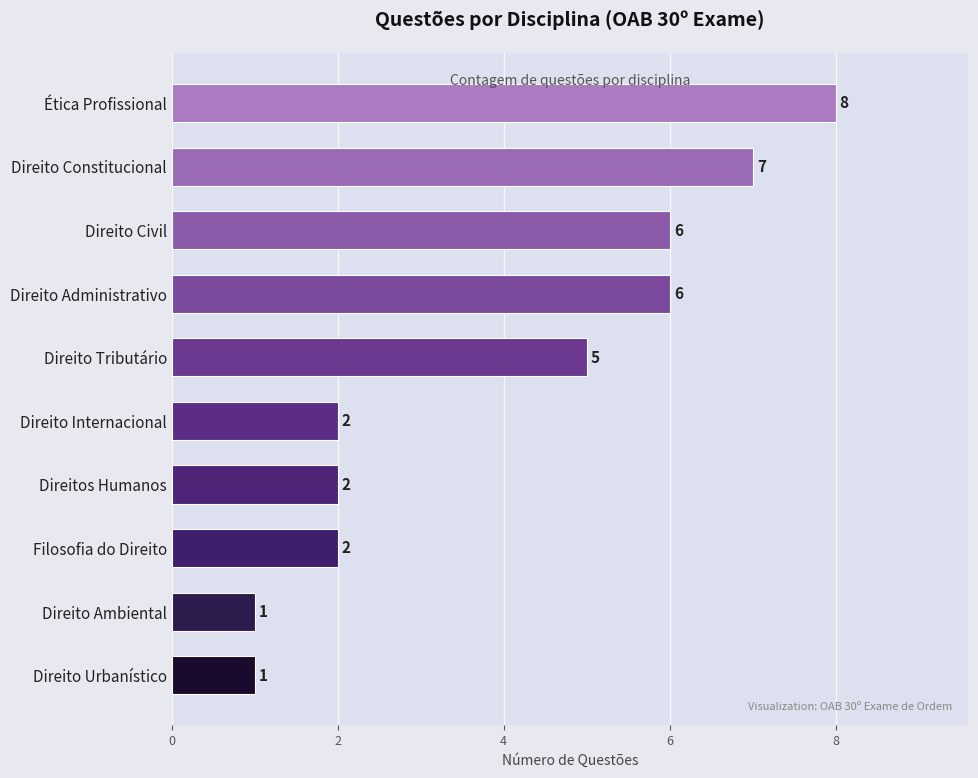

What is the change in value from Direito Ambiental to Direito Civil?

+5